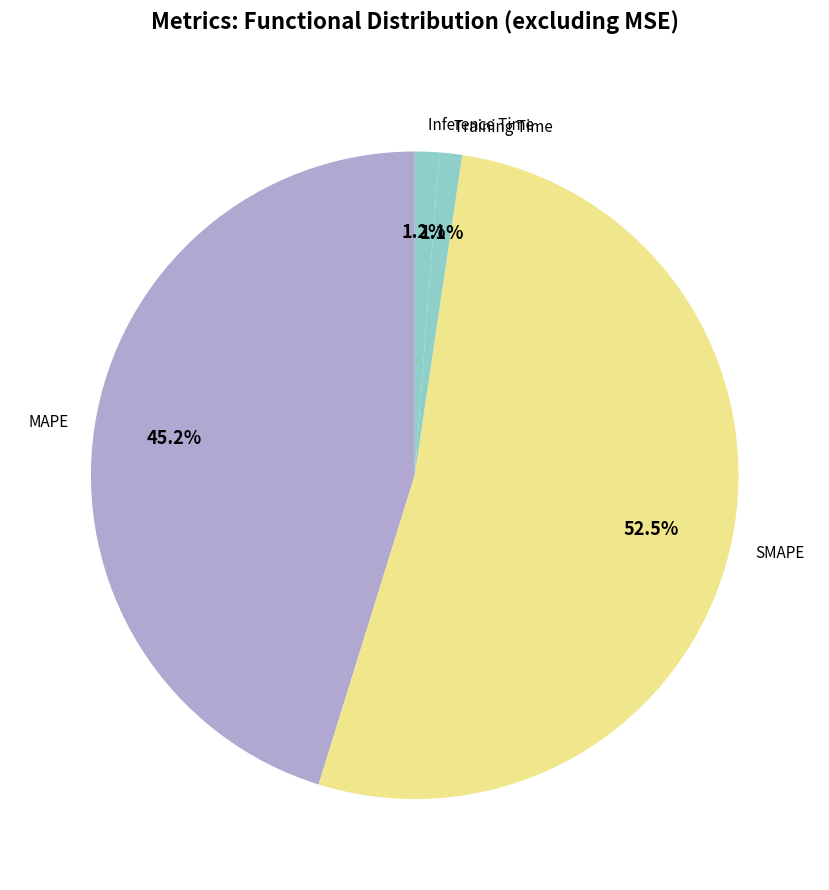

To the nearest percent, what is the combined percentage of Training Time and Inference Time?

2%